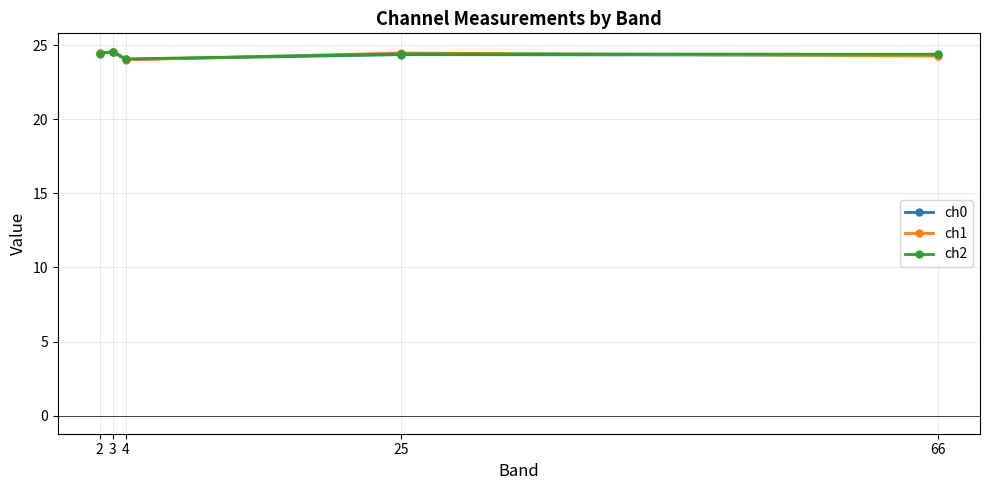

What is the highest value of the ch0 series?

24.6